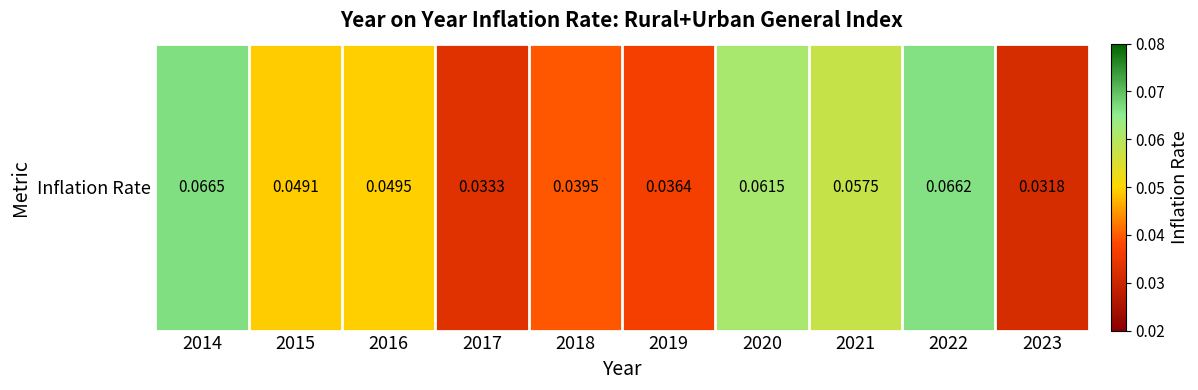

List the labels in order of value, largest first.

2014, 2022, 2020, 2021, 2016, 2015, 2018, 2019, 2017, 2023